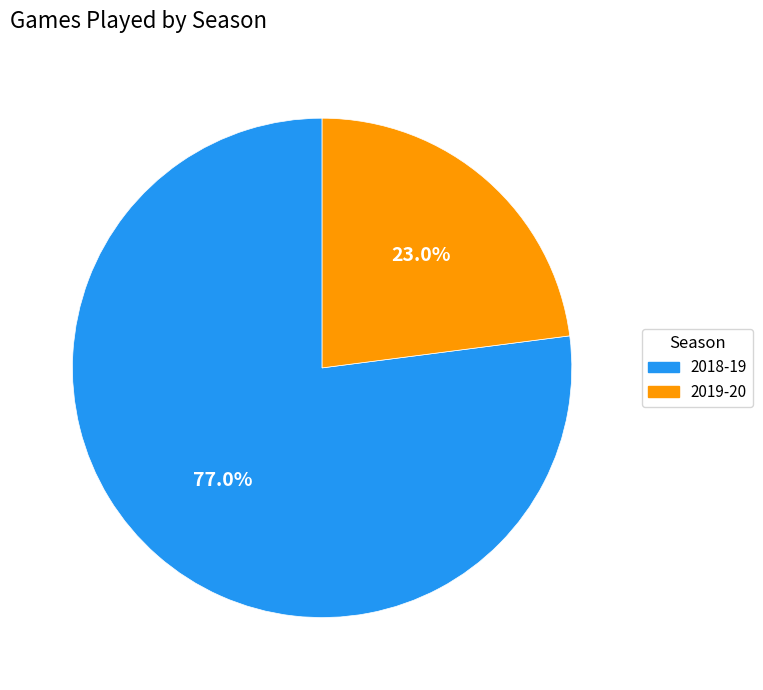

Does 2019-20 account for over 50% of the chart?

No